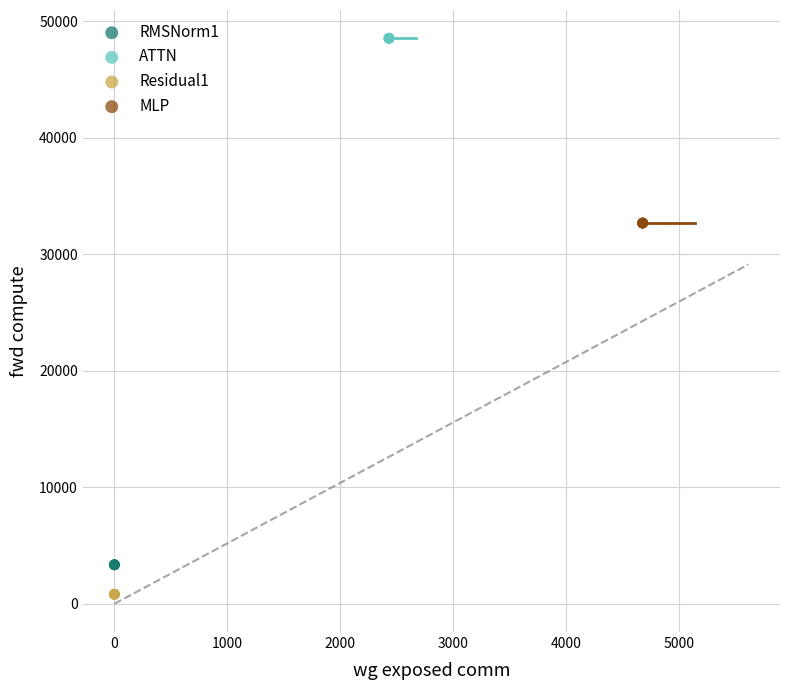

What are all the series names shown in the legend?

RMSNorm1, ATTN, Residual1, MLP